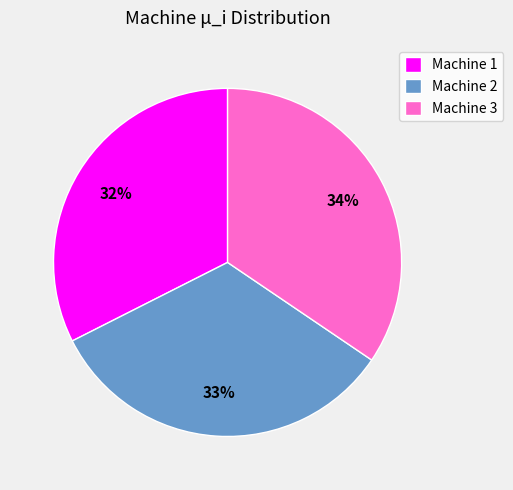

Is Machine 3 the majority of the pie?

No